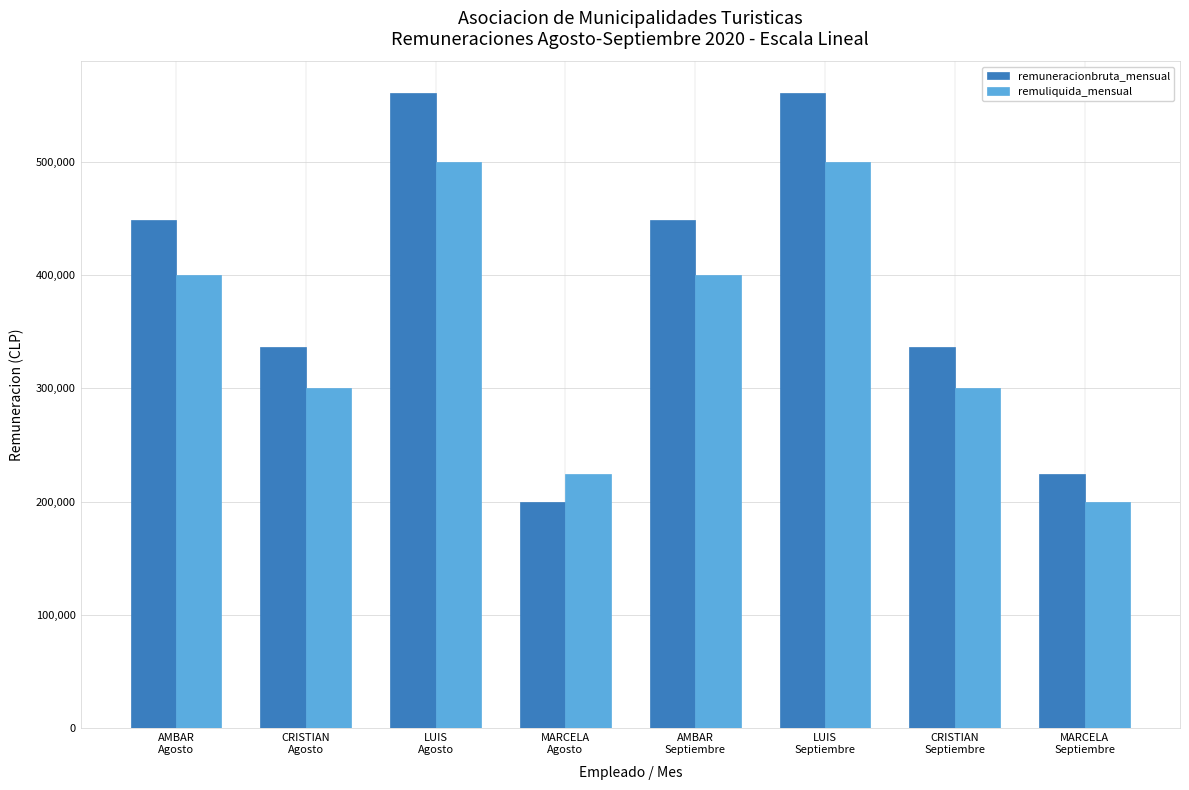

How many distinct data groups are displayed?

2